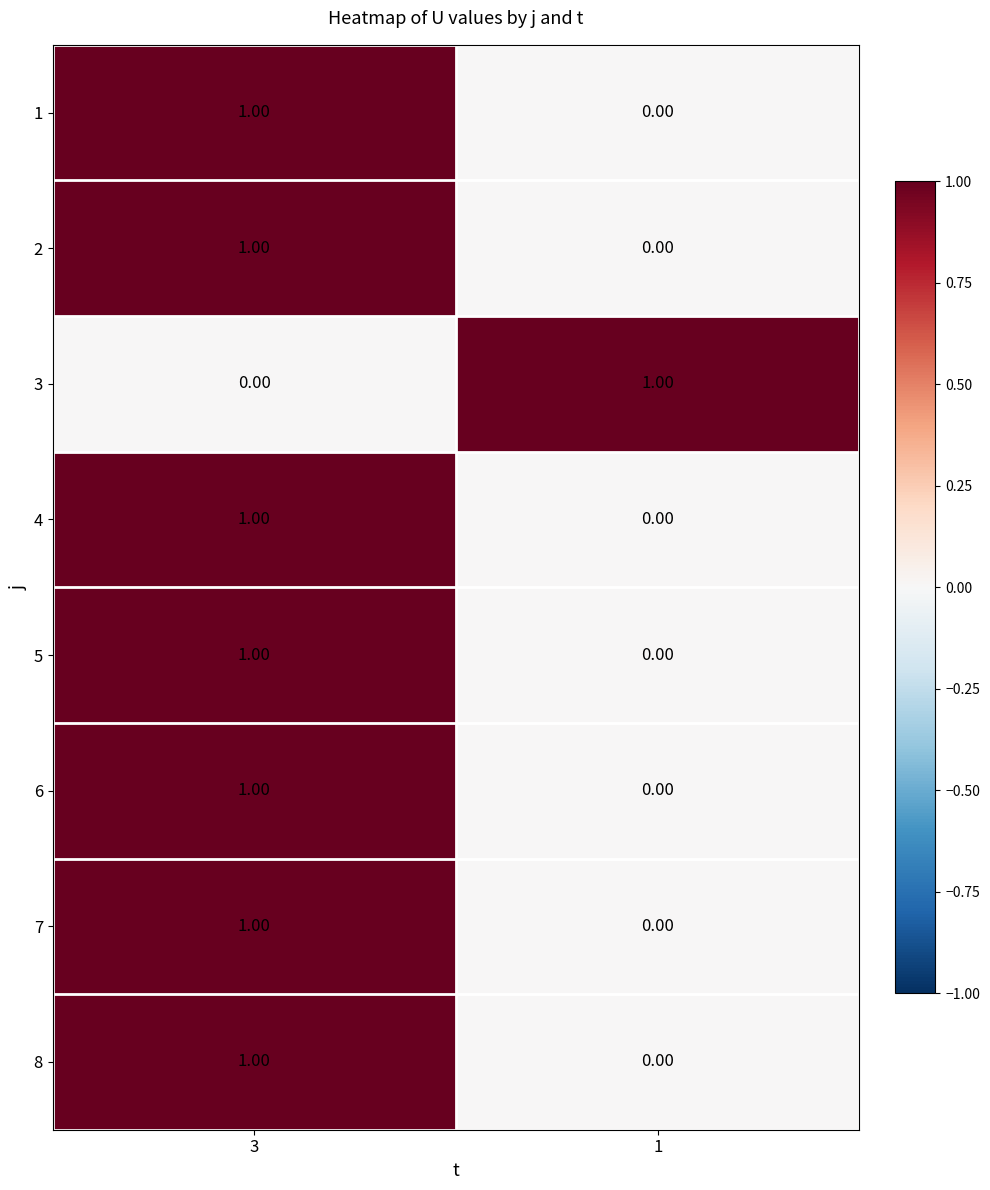

Is the value of 5 at 1 greater than the value of 1 at 3?

No